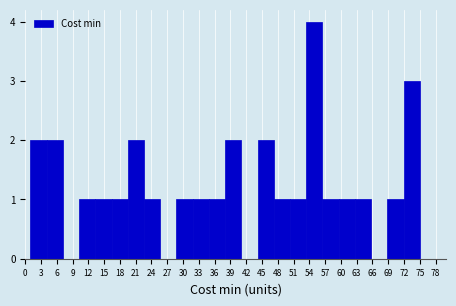

Reading left to right, list every bar in this chart as the range it spans on the x-axis followed by its height. Neither the bar edges nor the heights are printed on the chart, so give them approximately, as read against the axes.

1.0 to 4.0: 2
4.0 to 7.0: 2
7.0 to 10.5: 0
10.5 to 13.5: 1
13.5 to 16.5: 1
16.5 to 19.5: 1
19.5 to 22.5: 2
22.5 to 25.5: 1
25.5 to 29.0: 0
29.0 to 32.0: 1
32.0 to 35.0: 1
35.0 to 38.0: 1
38.0 to 41.0: 2
41.0 to 44.0: 0
44.0 to 47.5: 2
47.5 to 50.5: 1
50.5 to 53.5: 1
53.5 to 56.5: 4
56.5 to 59.5: 1
59.5 to 62.5: 1
62.5 to 66.0: 1
66.0 to 69.0: 0
69.0 to 72.0: 1
72.0 to 75.0: 3